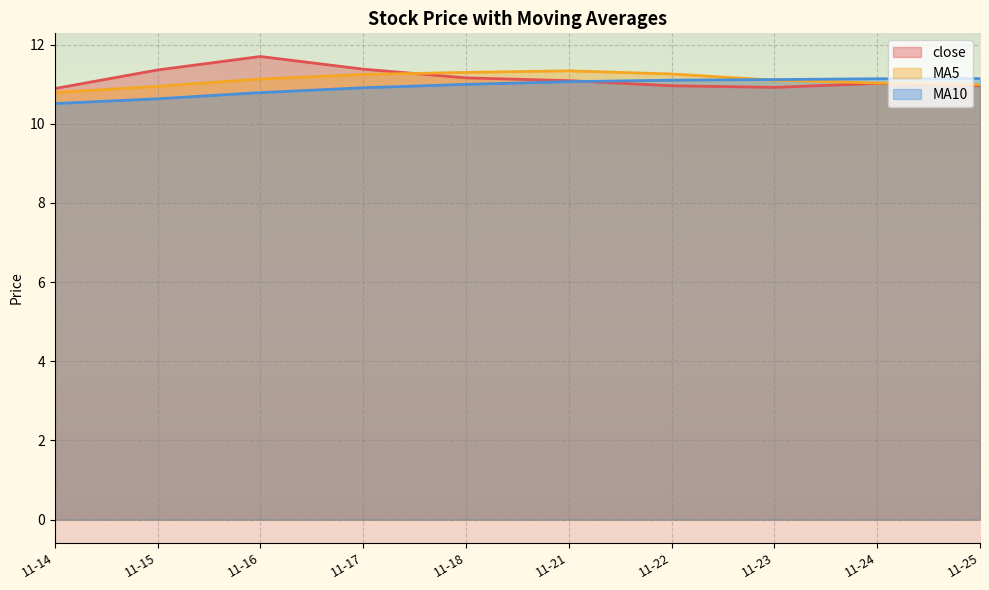

What is the minimum value shown in the chart?

10.5